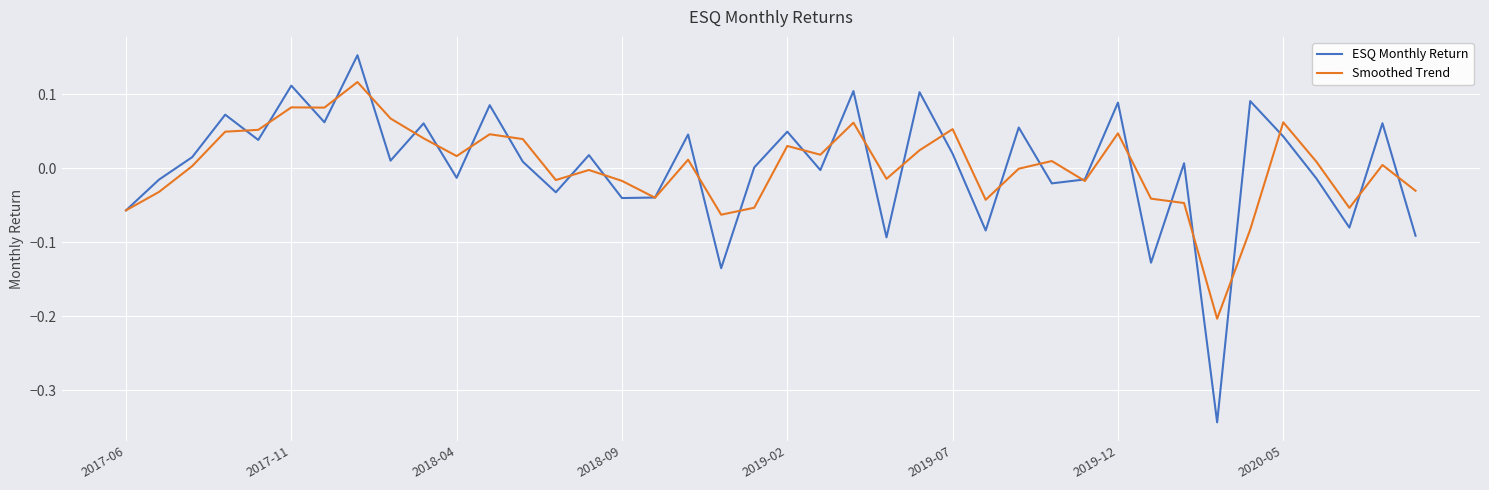

List the series in order of their peak value, lowest first.

Smoothed Trend, ESQ Monthly Return